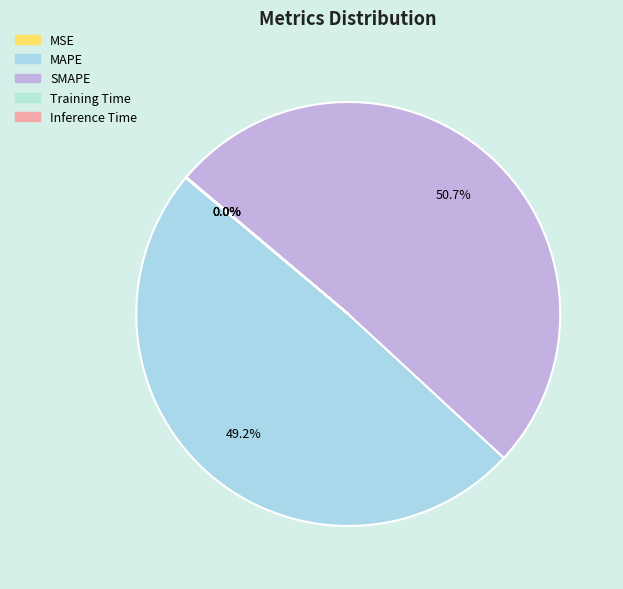

Combined, what portion of the pie is SMAPE and Training Time?

50.7%